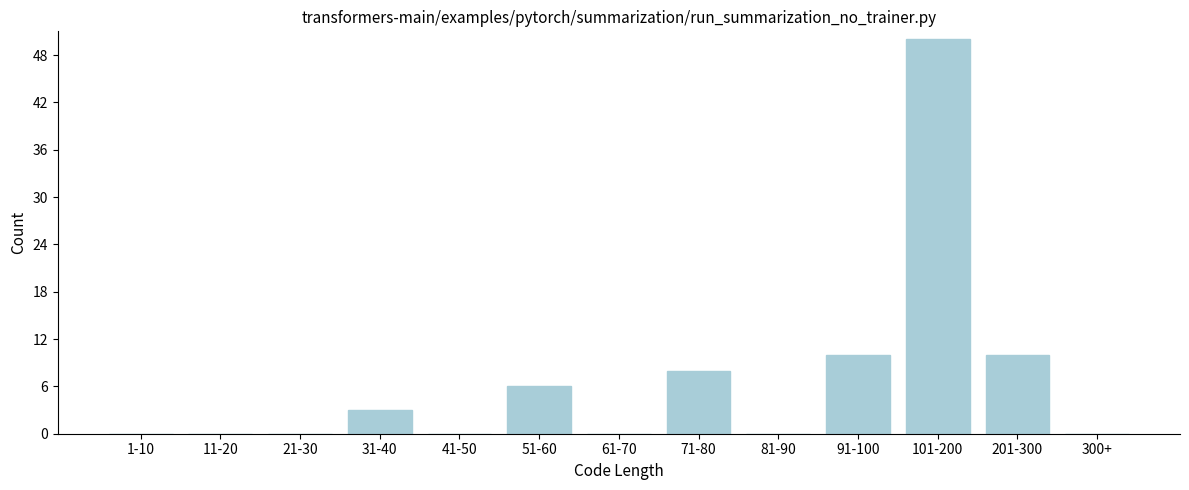

Reading right to left, list all the values displayed in this chart.

300+=0	201-300=10	101-200=50	91-100=10	81-90=0	71-80=8	61-70=0	51-60=6	41-50=0	31-40=3	21-30=0	11-20=0	1-10=0